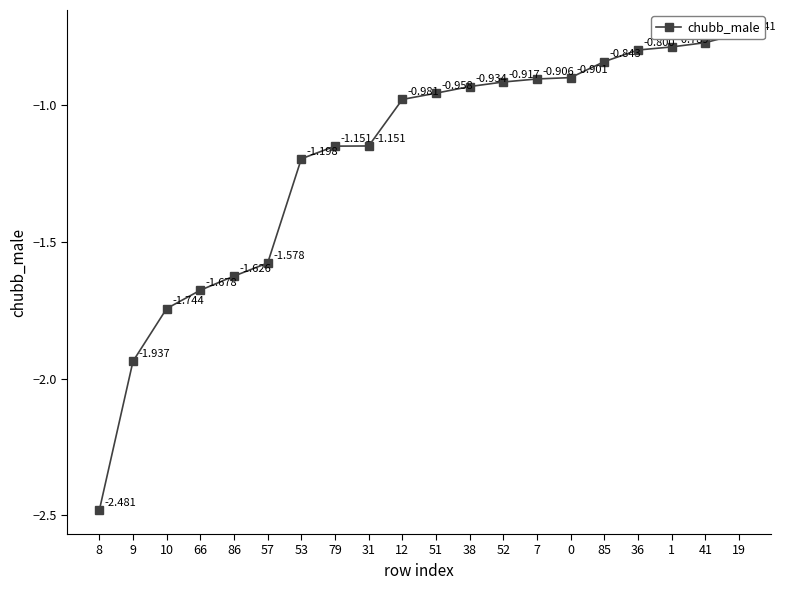

What is the label of the 11th point from the right?

12